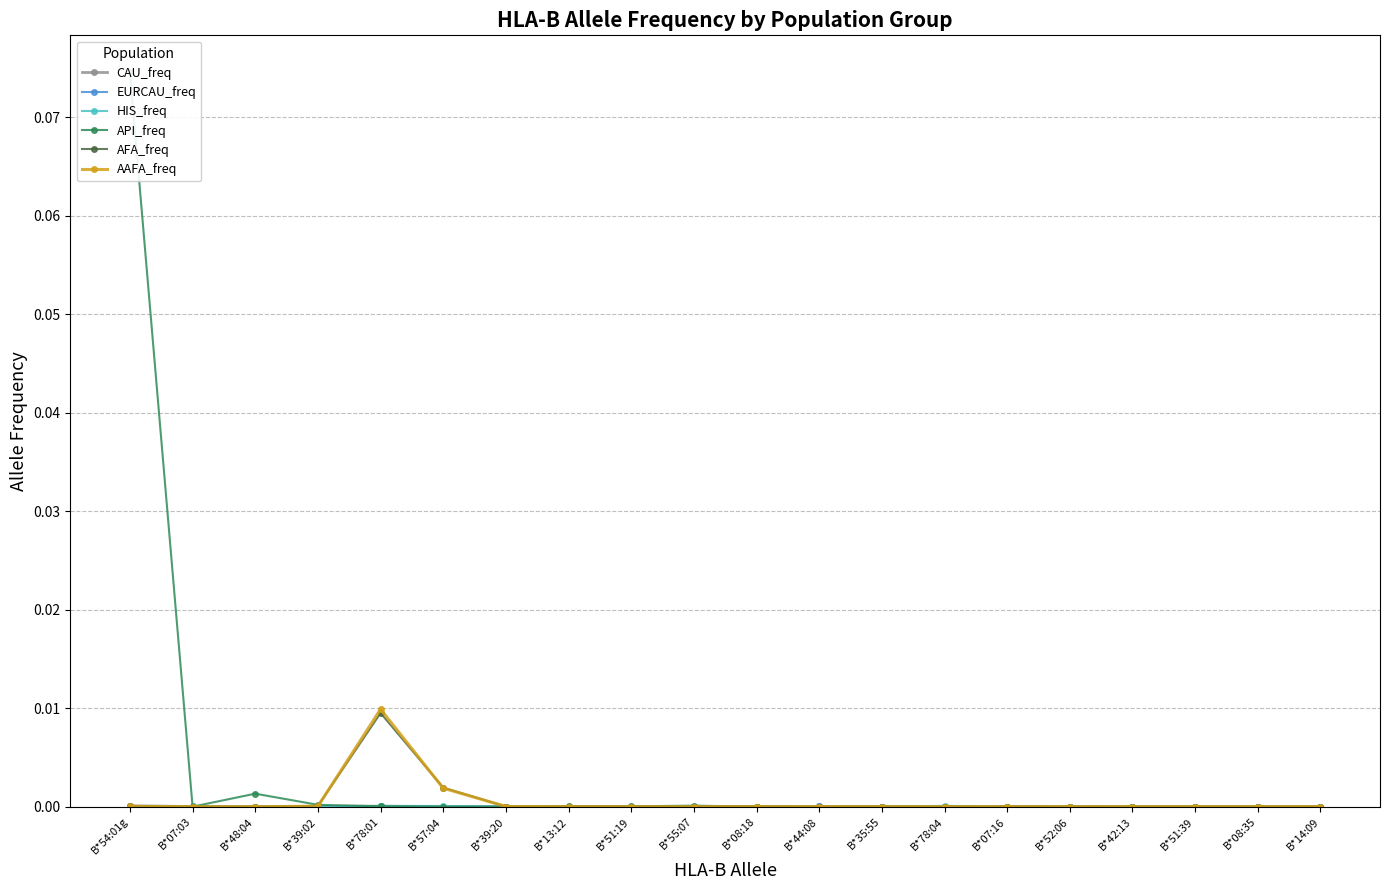

Rank the series at B*51:19 from highest to lowest value.

API_freq, EURCAU_freq, CAU_freq, AFA_freq, HIS_freq, AAFA_freq